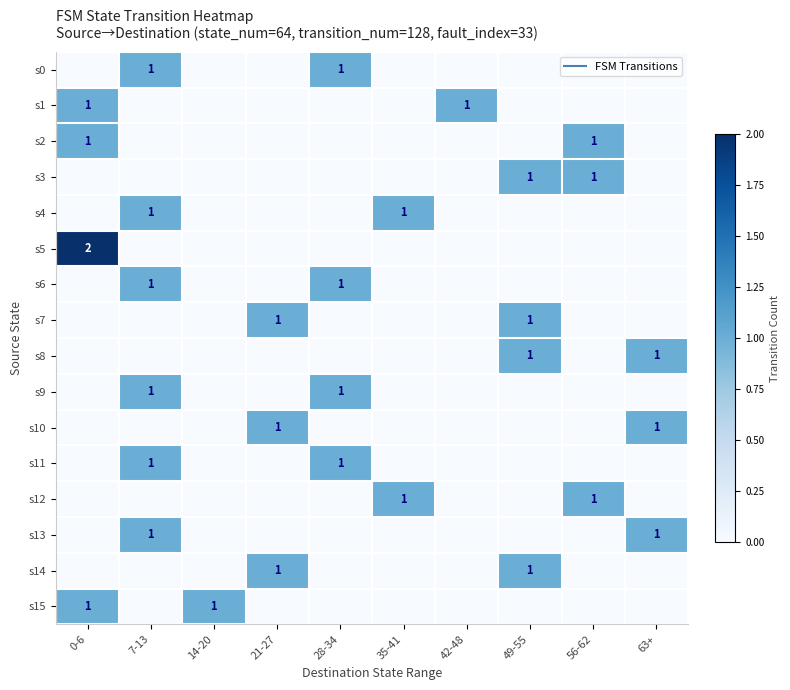

At 42-48, list the series in order from largest to smallest.

s1, s0, s2, s3, s4, s5, s6, s7, s8, s9, s10, s11, s12, s13, s14, s15